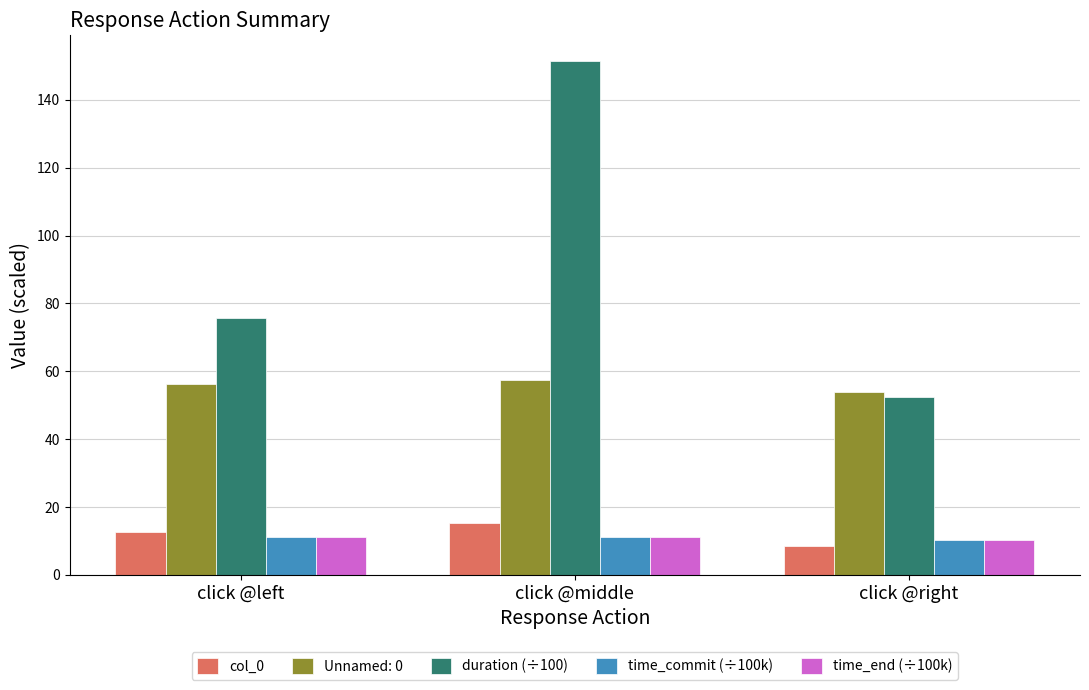

How many categories are shown in the chart?

3